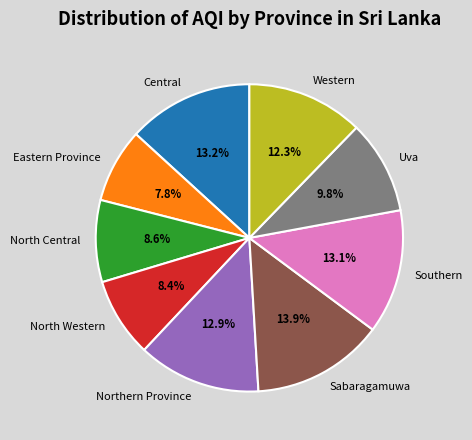

What percentage is the North Western slice, to the nearest percent?

8%